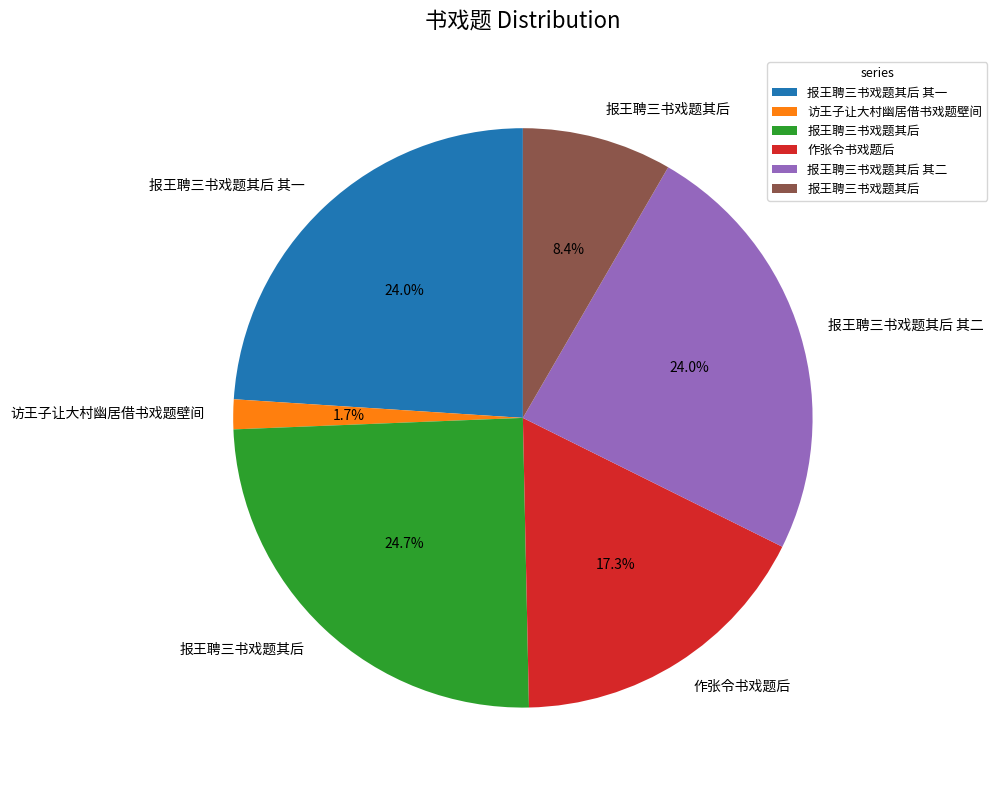

Is there a majority slice in this chart?

No